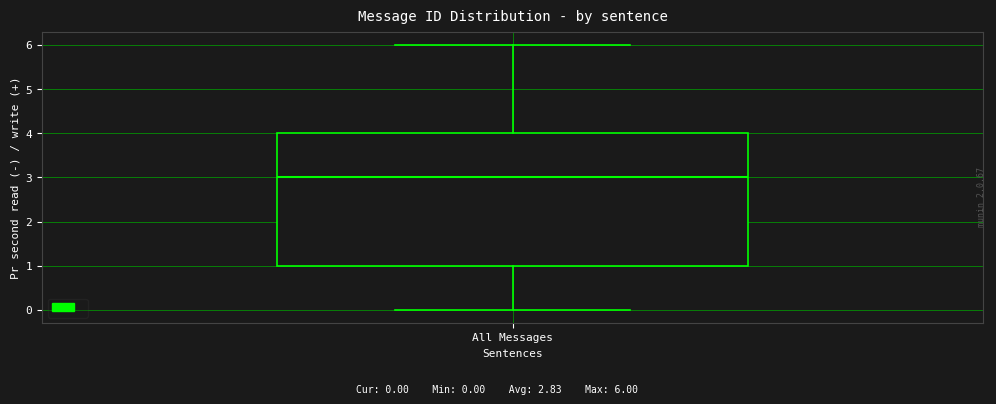

Read this box plot against the y-axis: the position of the median line, the range covered by the box, and the ends of both whiskers. The values are not printed on the chart, so give them approximately, as read against the axis.

median 3, box 1 to 4, whiskers 0 to 6